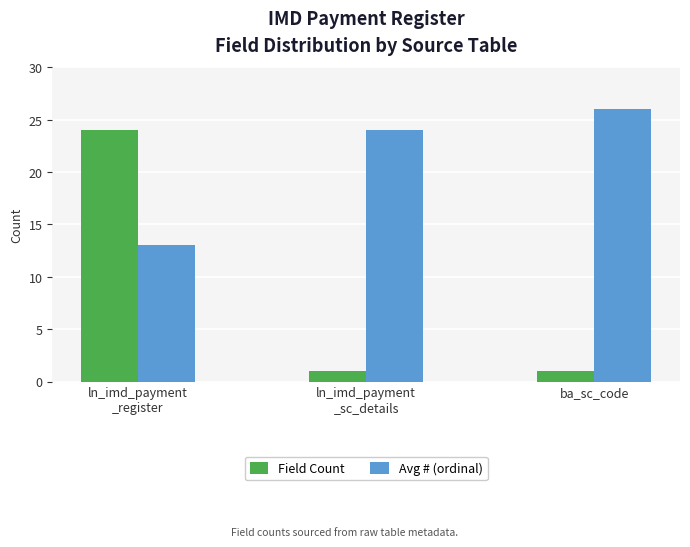

What is the difference between the maximum and minimum values in the Avg # (ordinal) series?

13